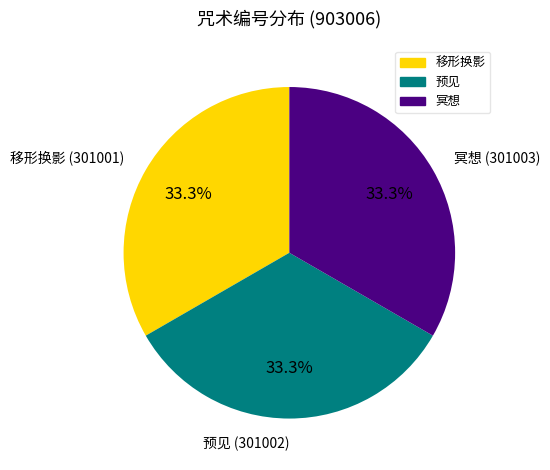

How many segments does this pie chart have?

3